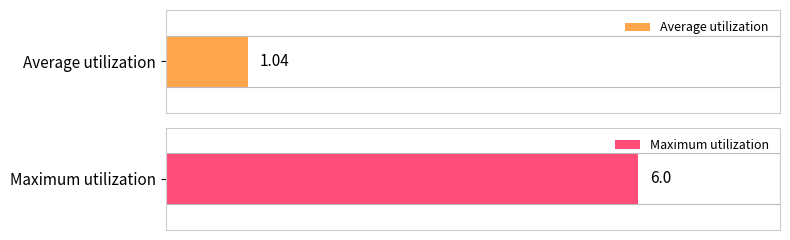

Between 0 and 3, which series saw the biggest shift?

Maximum utilization